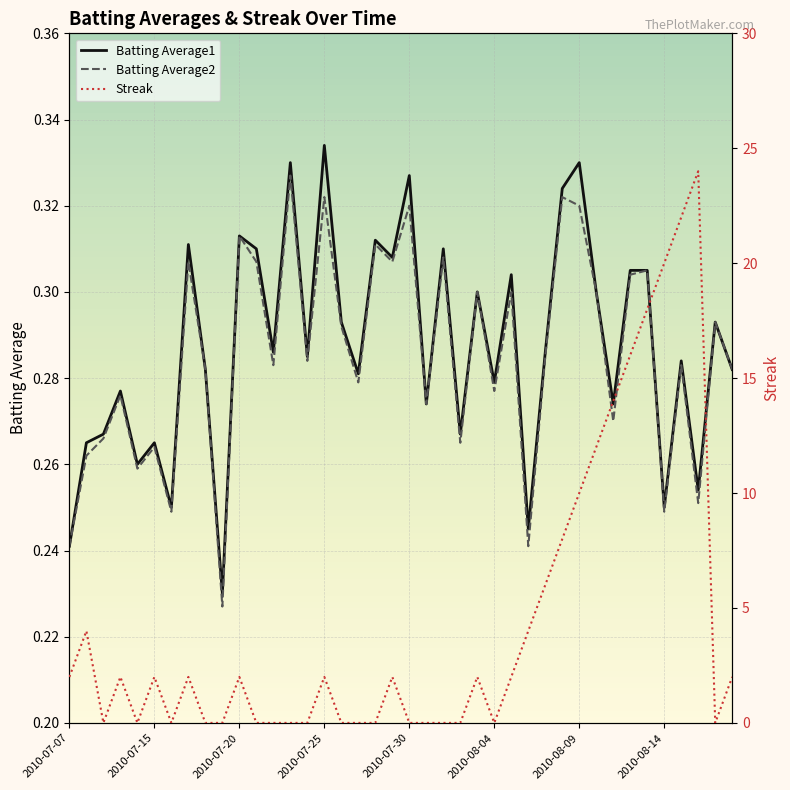

Reading left to right, extract all data points from this chart.

Batting Average1: 0.2	0.3	0.3	0.3	0.3	0.3	0.2	0.3	0.3	0.2	0.3	0.3	0.3	0.3	0.3	0.3	0.3	0.3	0.3	0.3	0.3	0.3	0.3	0.3	0.3	0.3	0.3	0.2	0.3	0.3	0.3	0.3	0.3	0.3	0.3	0.2	0.3	0.3	0.3	0.3
Batting Average2: 0.2	0.3	0.3	0.3	0.3	0.3	0.2	0.3	0.3	0.2	0.3	0.3	0.3	0.3	0.3	0.3	0.3	0.3	0.3	0.3	0.3	0.3	0.3	0.3	0.3	0.3	0.3	0.2	0.3	0.3	0.3	0.3	0.3	0.3	0.3	0.2	0.3	0.3	0.3	0.3
Streak: 2.0	4.0	0.0	2.0	0.0	2.0	0.0	2.0	0.0	0.0	2.0	0.0	0.0	0.0	0.0	2.0	0.0	0.0	0.0	2.0	0.0	0.0	0.0	0.0	2.0	0.0	2.0	4.0	6.0	8.0	10.0	12.0	14.0	16.0	18.0	20.0	22.0	24.0	0.0	2.0